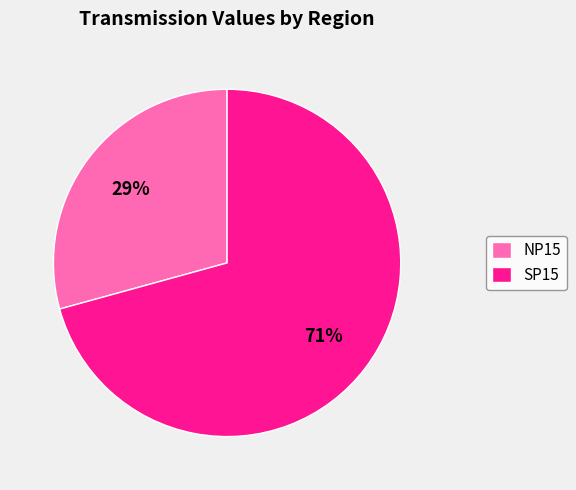

Count the number of slices in the pie.

2